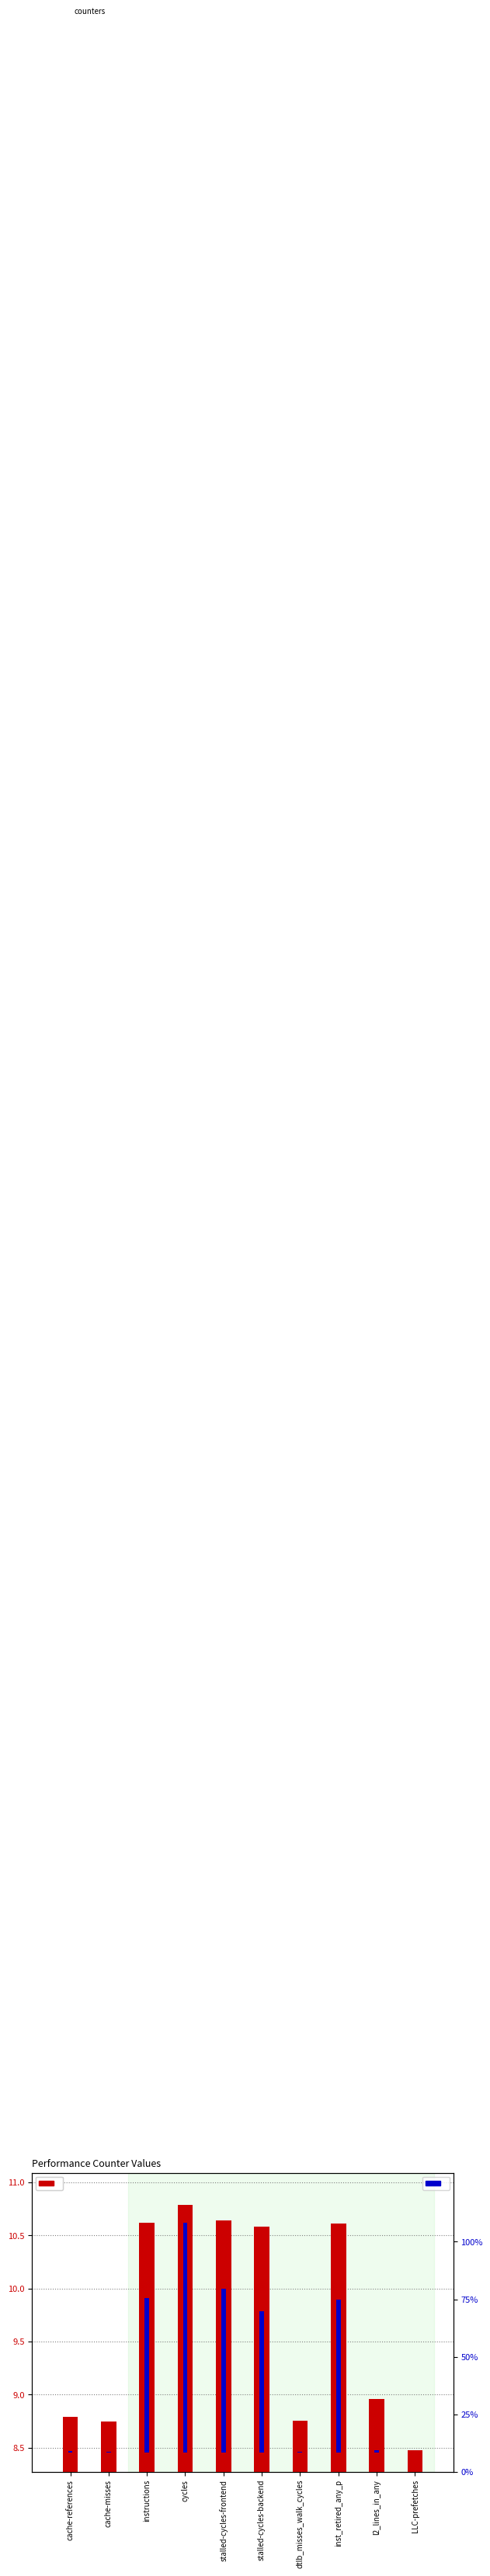

Is it true that log10(value) equals 10.8 at cycles?

True